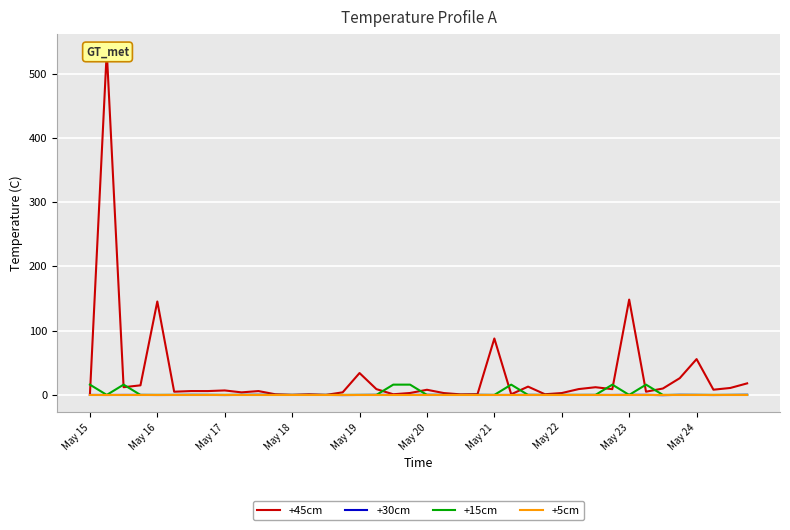

The value of +5cm at May 19 is 0.0. True or false?

True